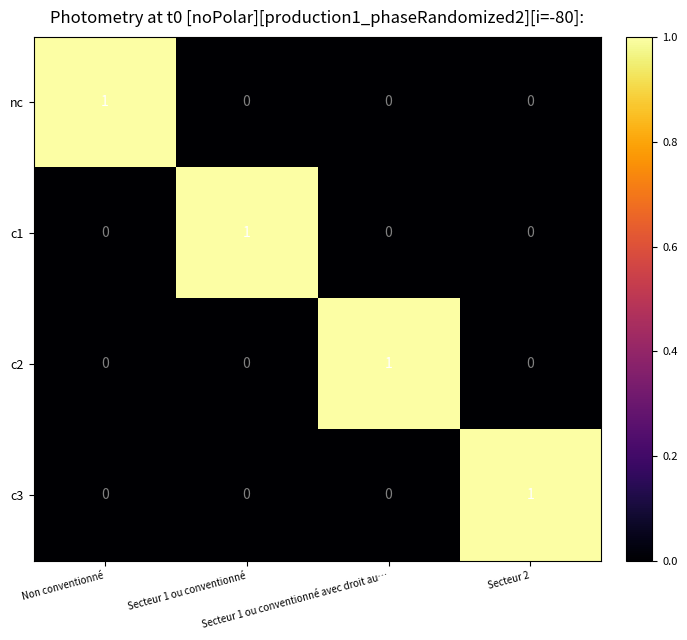

Count the c1 values in the range 0 to 1.

4